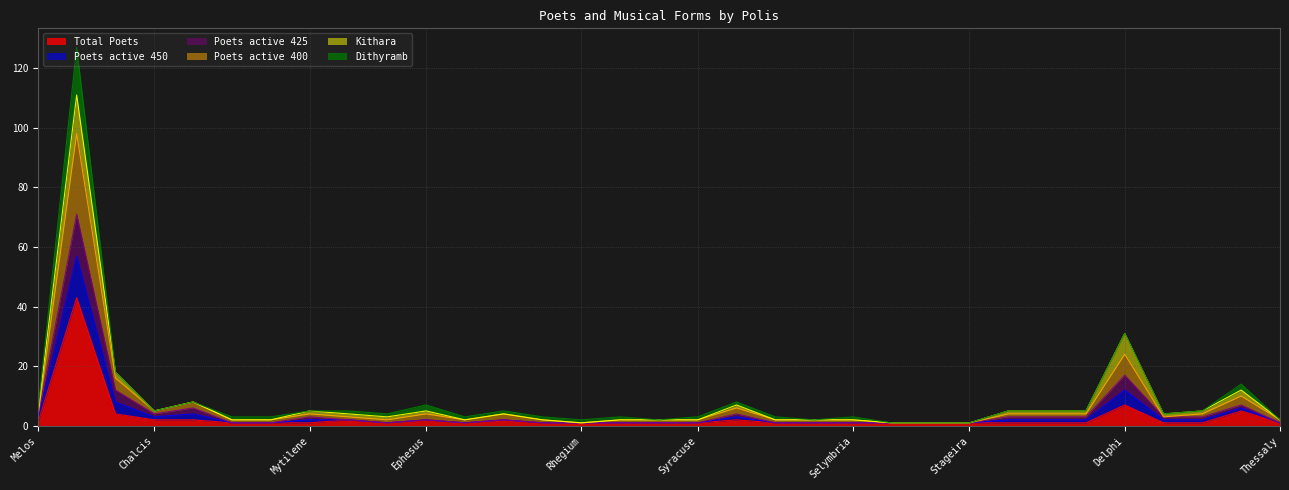

Does the chart have visible grid lines?

Yes